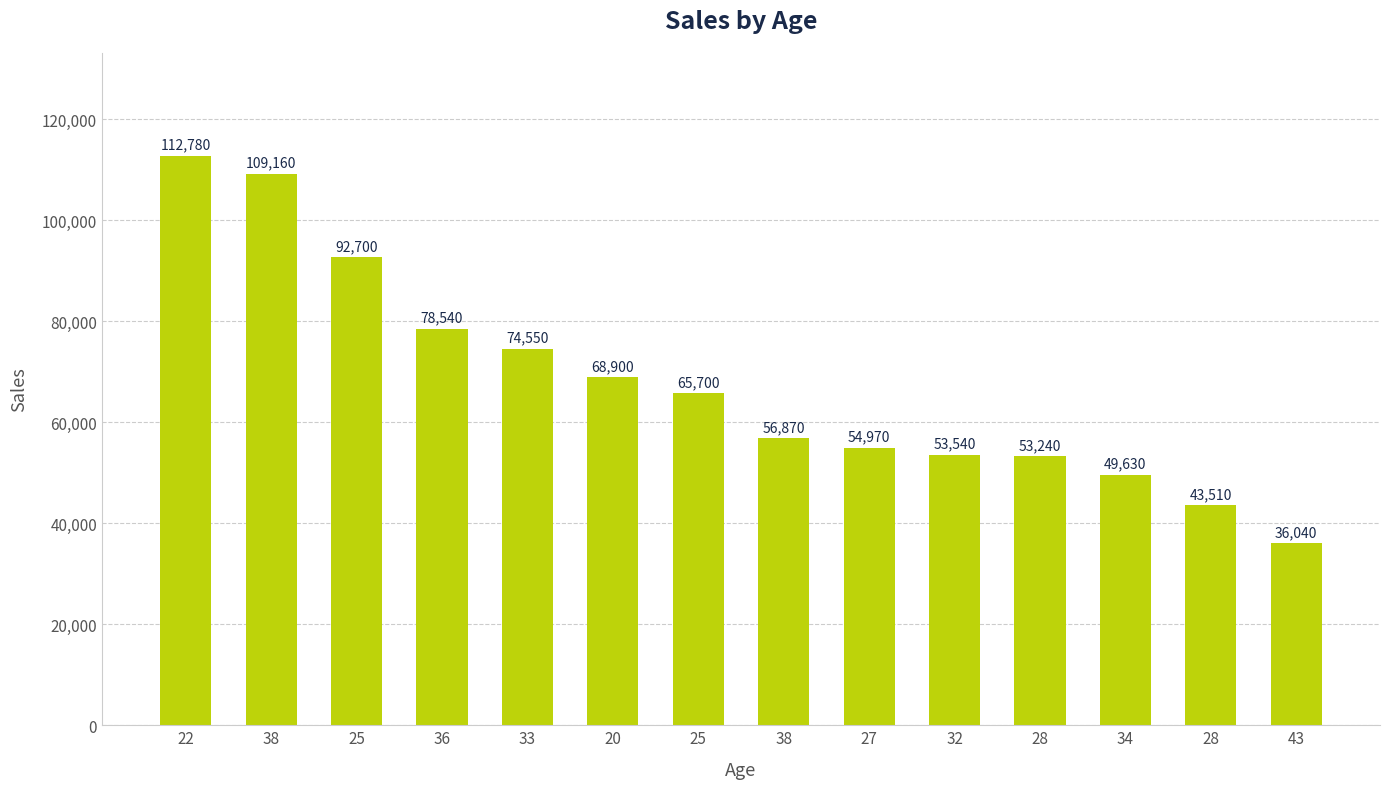

How many bars are there in total?

14